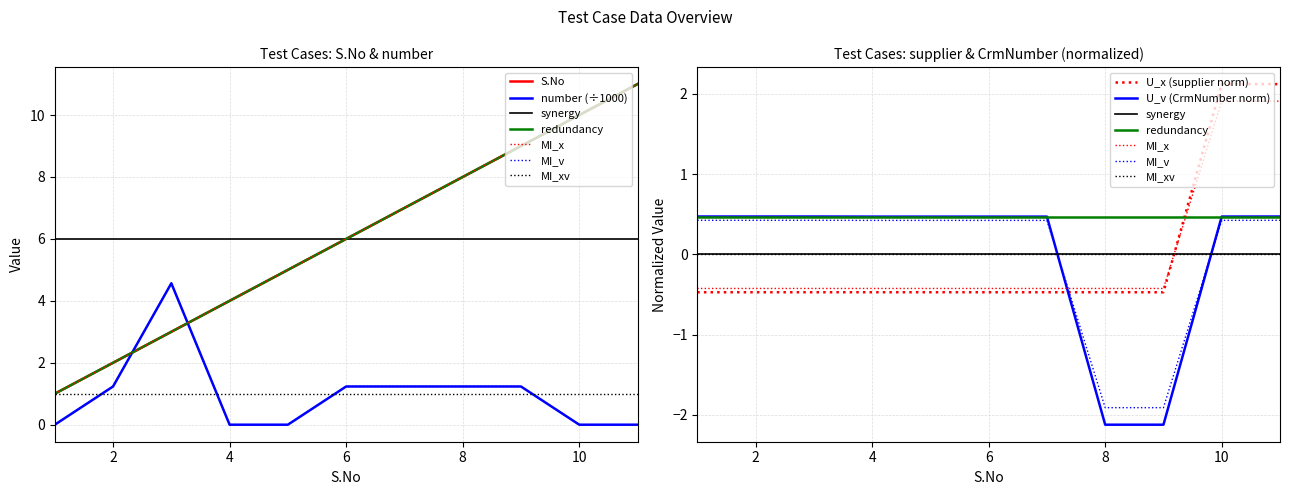

Rank the series at 8/26/2022 from lowest to highest value.

supplier, number, CrmNumber, S.No